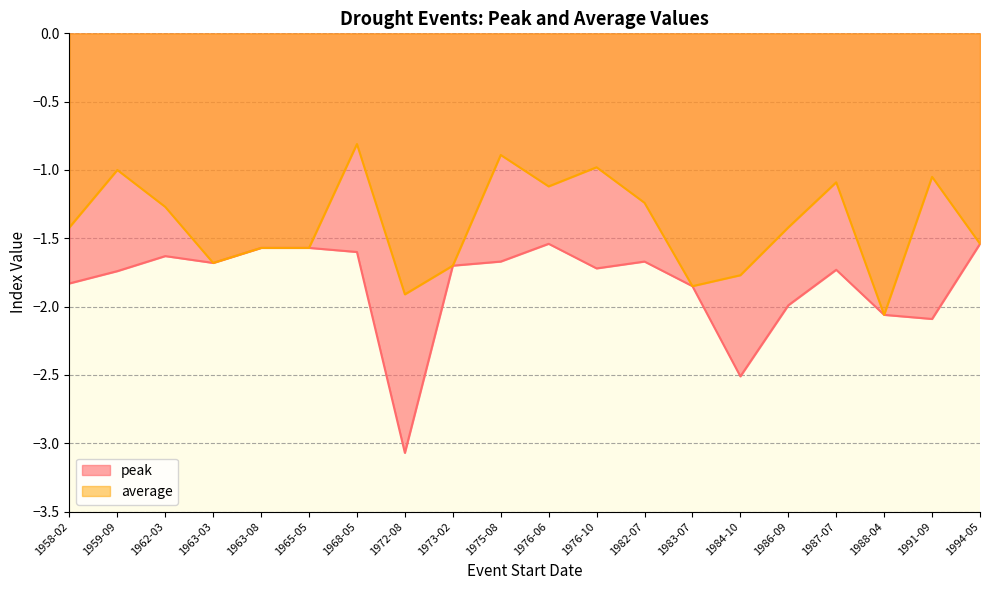

What is the minimum value for average?

-2.1